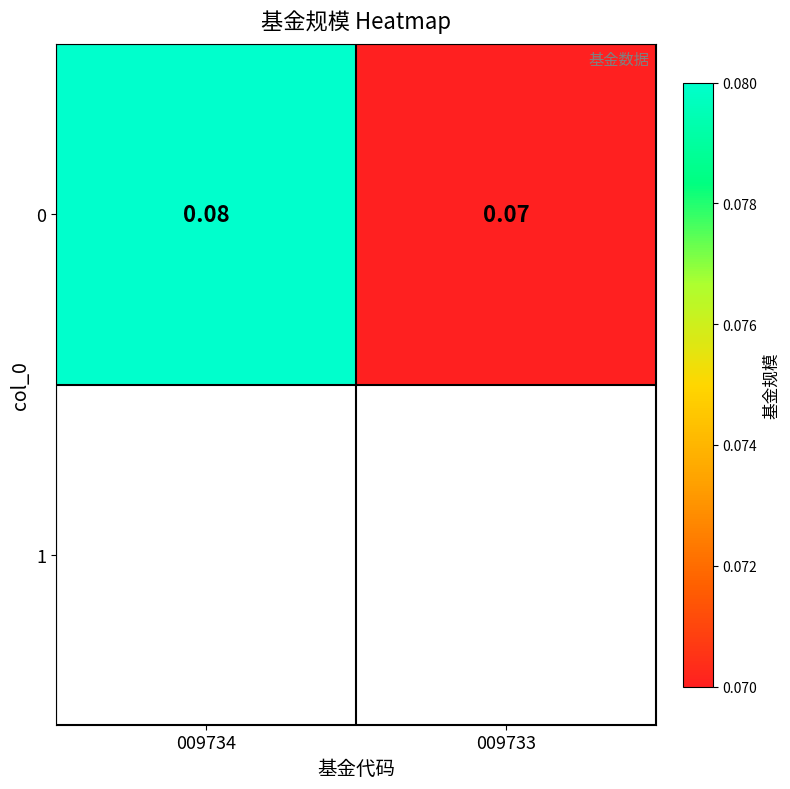

List the labels in order of value, largest first.

009734, 009733